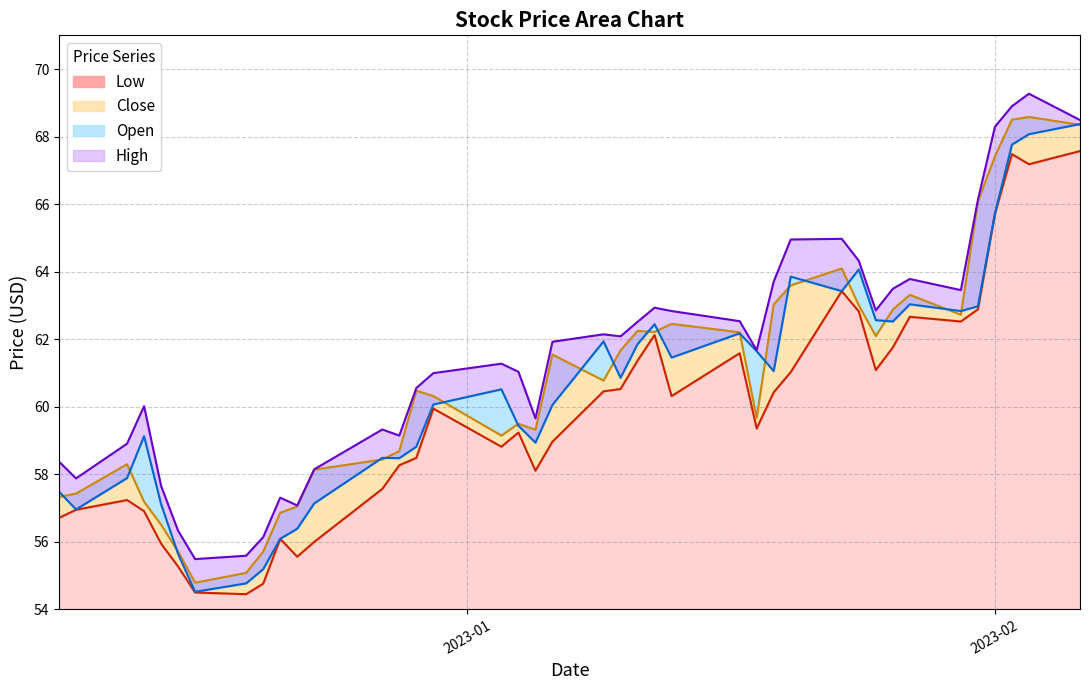

At which category does Close reach its first local peak?

2022-12-12